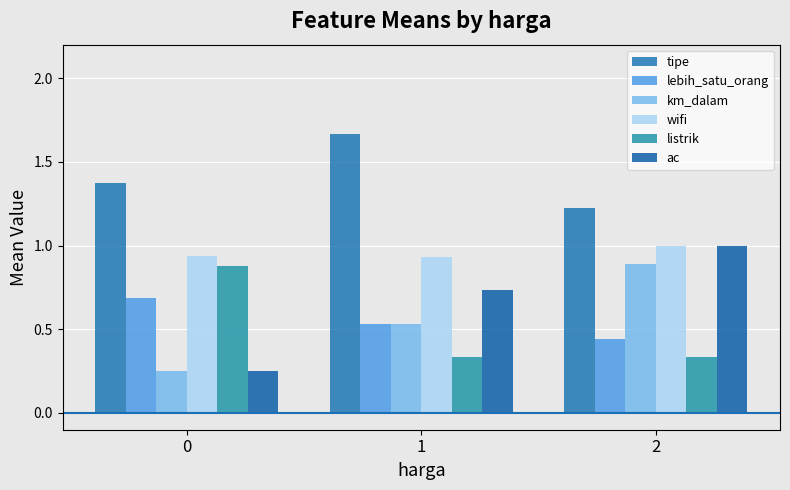

How many groups of bars are there?

3